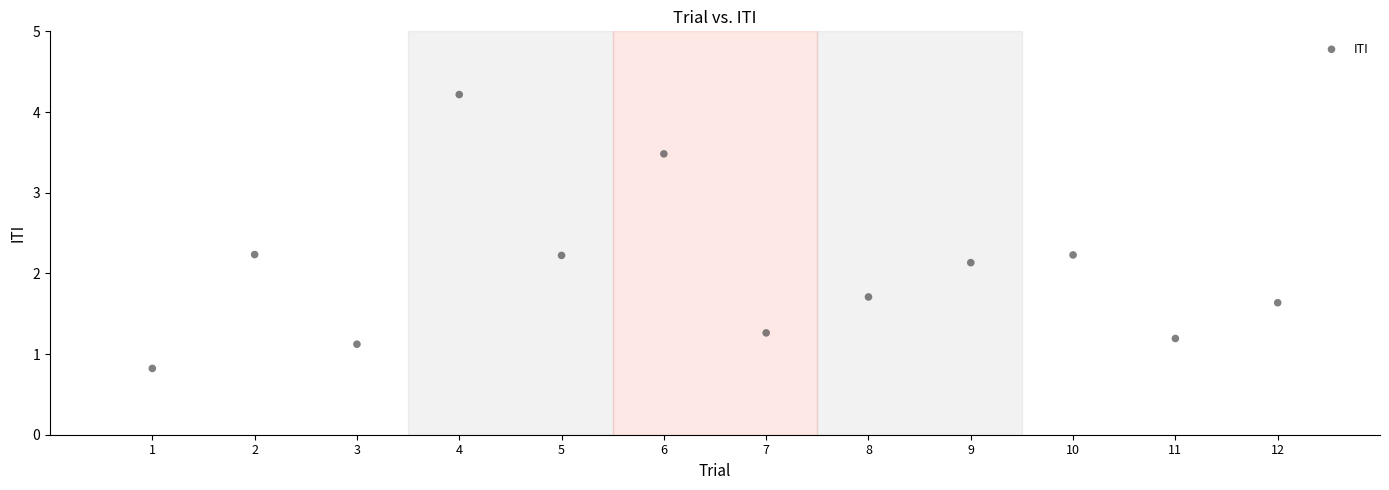

What Y value in the scatter plot is closest to 2?

2.1